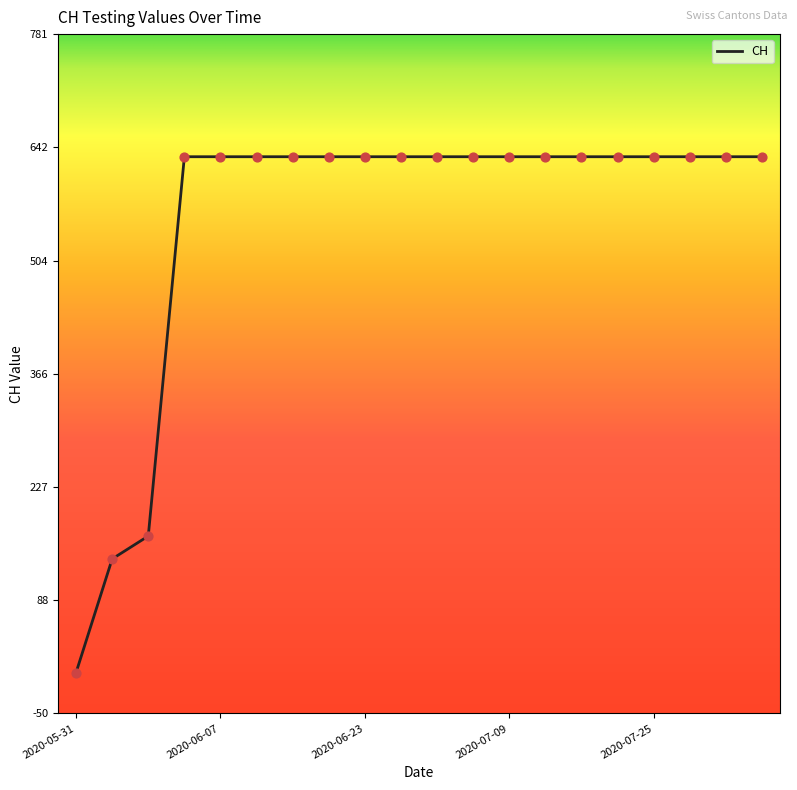

What is the maximum value shown in the chart?

631